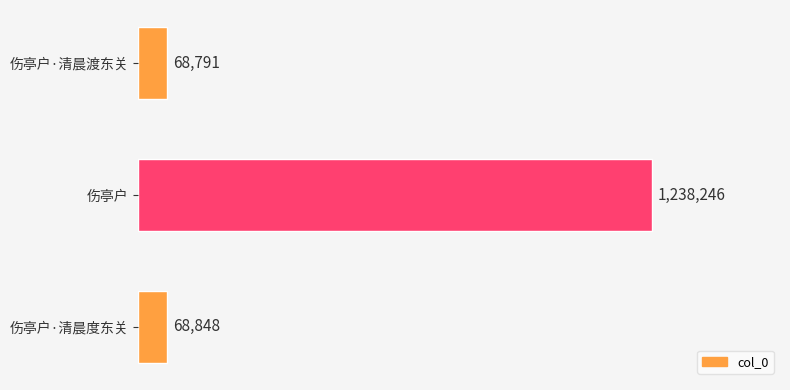

What is the greatest value displayed?

1238246